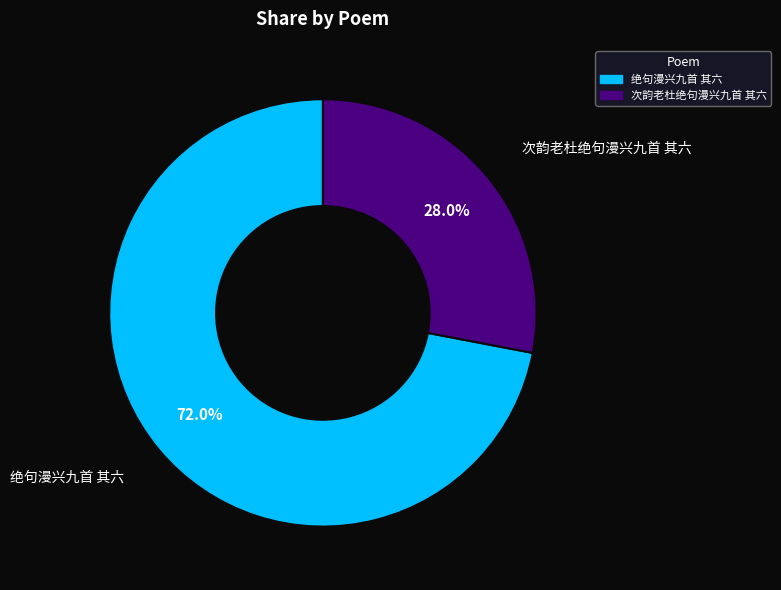

Which slice is the smallest?

次韵老杜绝句漫兴九首 其六